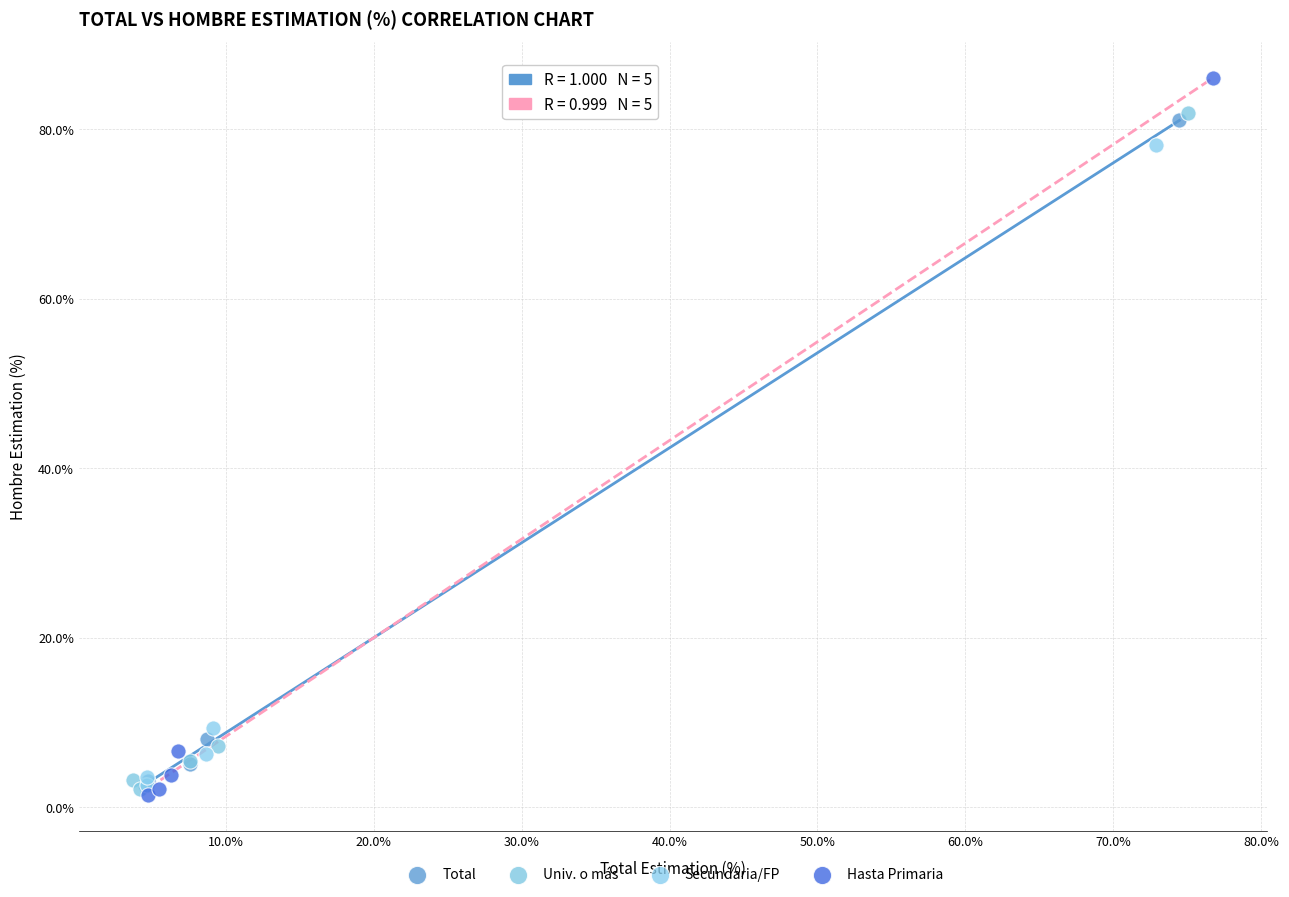

Which series has the largest Y range (max minus min)?

Hasta Primaria